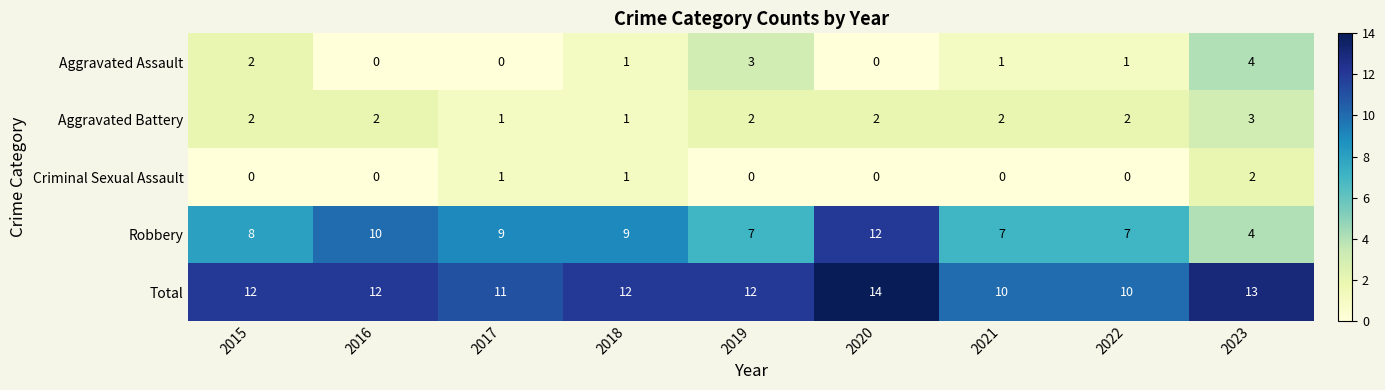

What is the average value of the Total series?

12